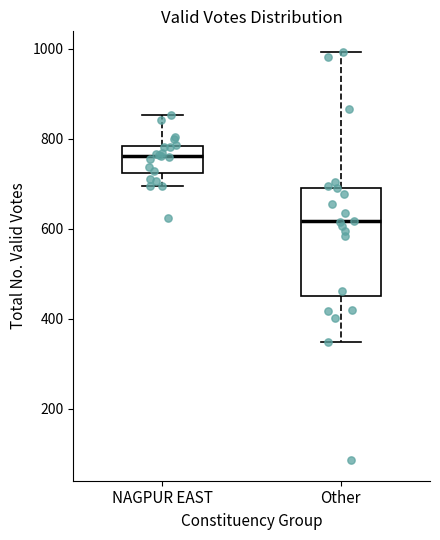

Reading left to right, read every box against the y-axis: the position of its median line, the range the box covers, and the ends of its whiskers. The values are not printed on the chart, so give them approximately, as read against the axis.

NAGPUR EAST: median 760, box 720 to 780, whiskers 700 to 860
Other: median 620, box 460 to 700, whiskers 340 to 1000